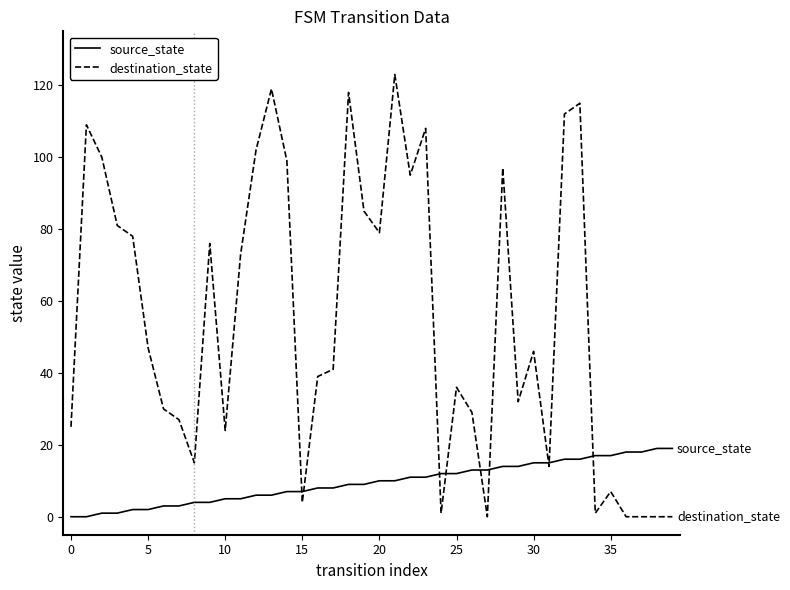

Rank the series by their maximum value, from highest to lowest.

destination_state, source_state